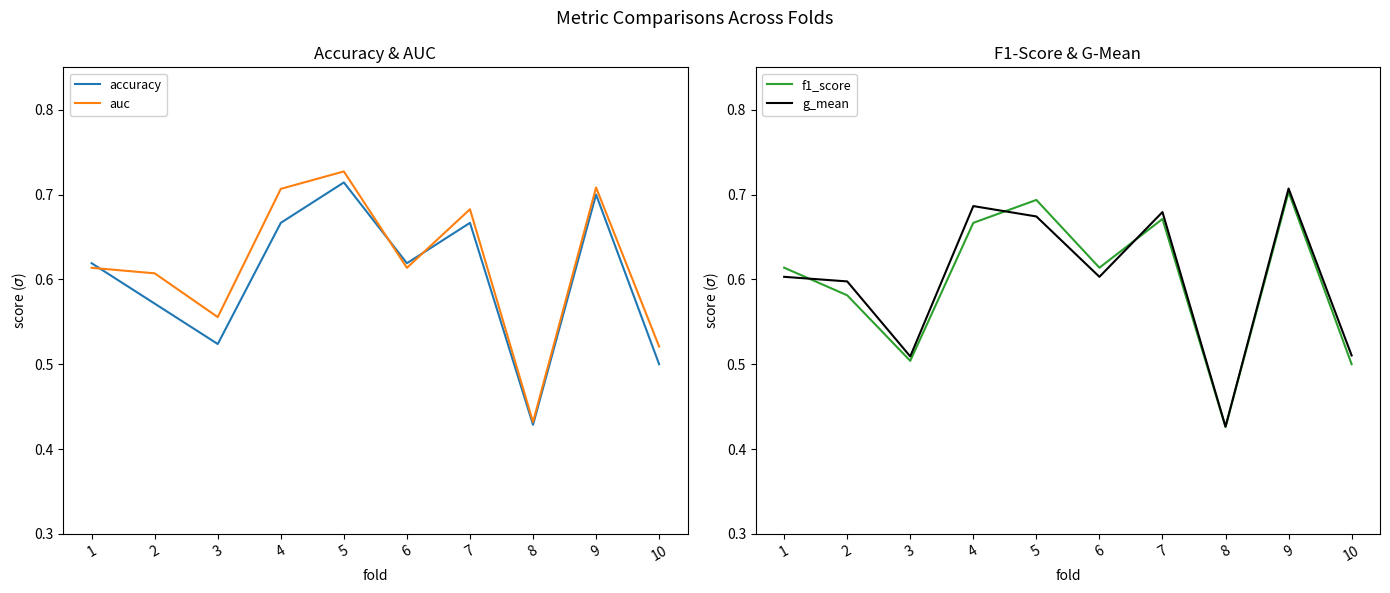

After their last crossing, which series has the higher values: accuracy or f1_score?

f1_score